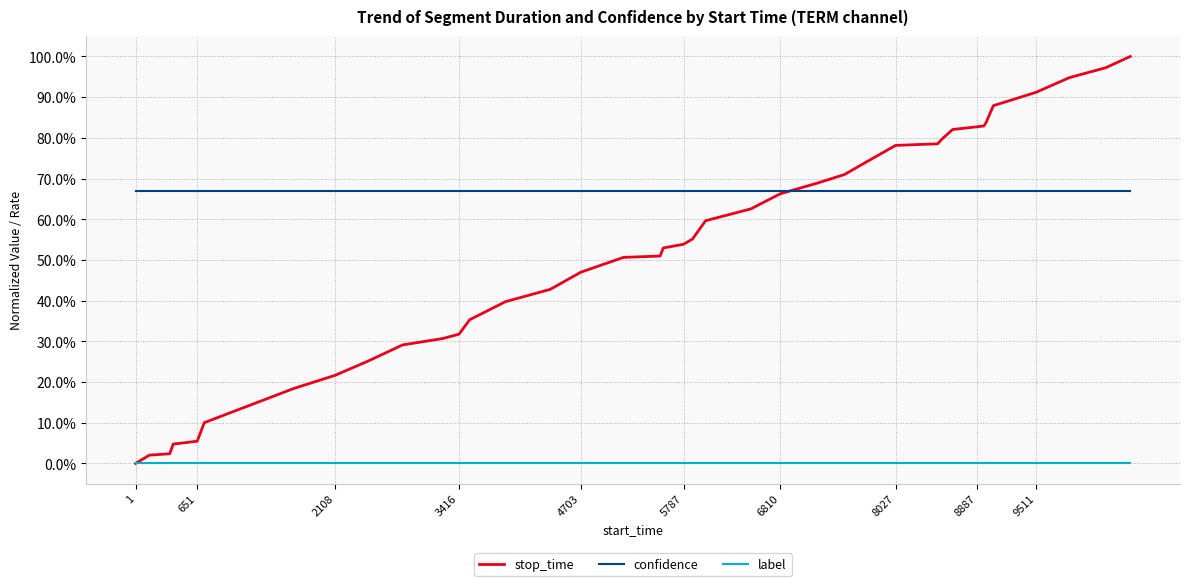

Reading left to right, list all the values displayed in this chart.

stop_time: 0.0	0.0	0.0	0.0	0.1	0.1	0.1	0.2	0.2	0.3	0.3	0.3	0.3	0.4	0.4	0.4	0.5	0.5	0.5	0.5	0.5	0.6	0.6	0.6	0.7	0.7	0.7	0.7	0.8	0.8	0.8	0.8	0.8	0.8	0.8	0.9	0.9	0.9	1.0	1.0
confidence: 0.7	0.7	0.7	0.7	0.7	0.7	0.7	0.7	0.7	0.7	0.7	0.7	0.7	0.7	0.7	0.7	0.7	0.7	0.7	0.7	0.7	0.7	0.7	0.7	0.7	0.7	0.7	0.7	0.7	0.7	0.7	0.7	0.7	0.7	0.7	0.7	0.7	0.7	0.7	0.7
label: 0.0	0.0	0.0	0.0	0.0	0.0	0.0	0.0	0.0	0.0	0.0	0.0	0.0	0.0	0.0	0.0	0.0	0.0	0.0	0.0	0.0	0.0	0.0	0.0	0.0	0.0	0.0	0.0	0.0	0.0	0.0	0.0	0.0	0.0	0.0	0.0	0.0	0.0	0.0	0.0